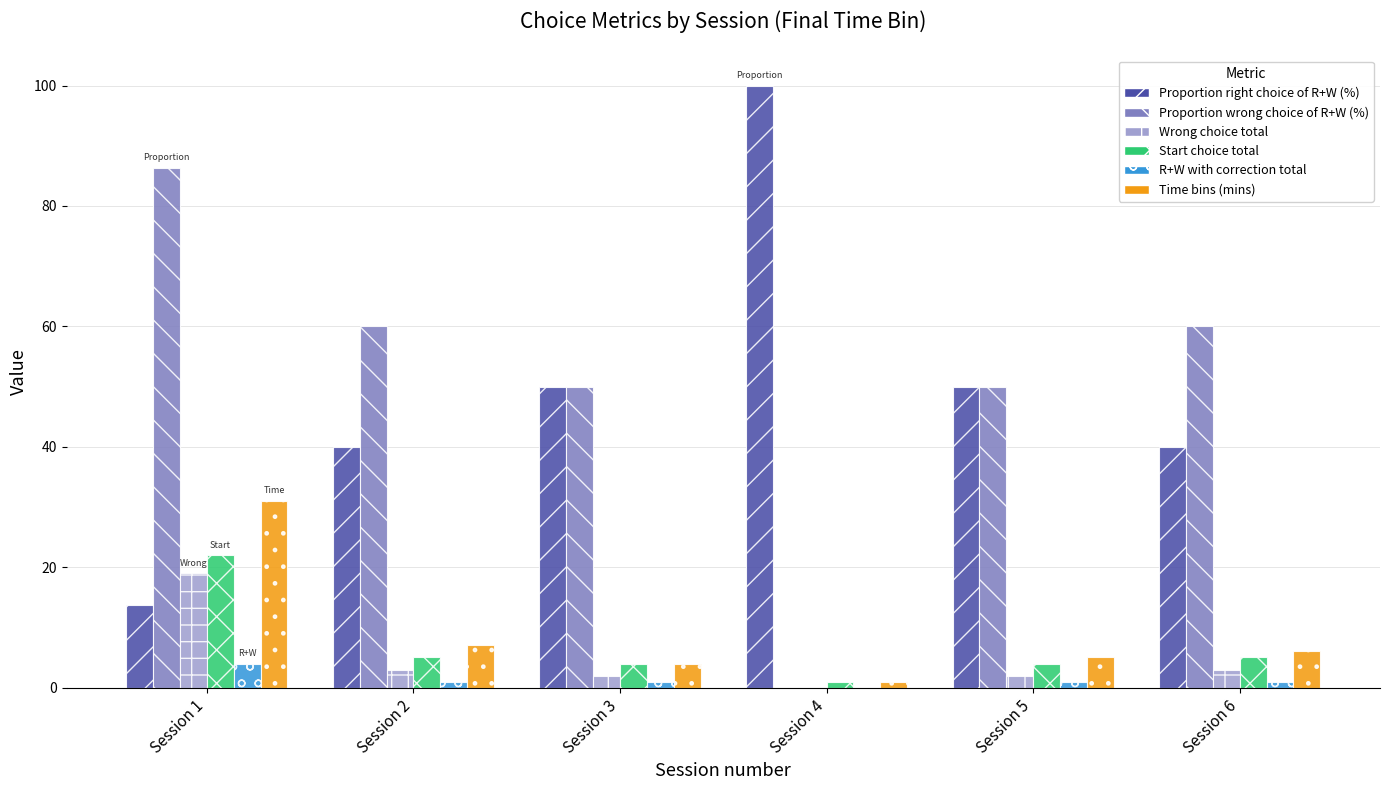

What is the average value of the Start choice total series?

6.8